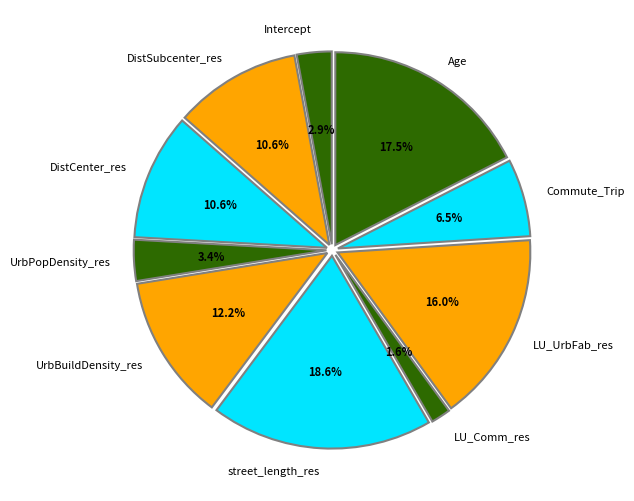

Which has a higher value, DistSubcenter_res or street_length_res?

street_length_res